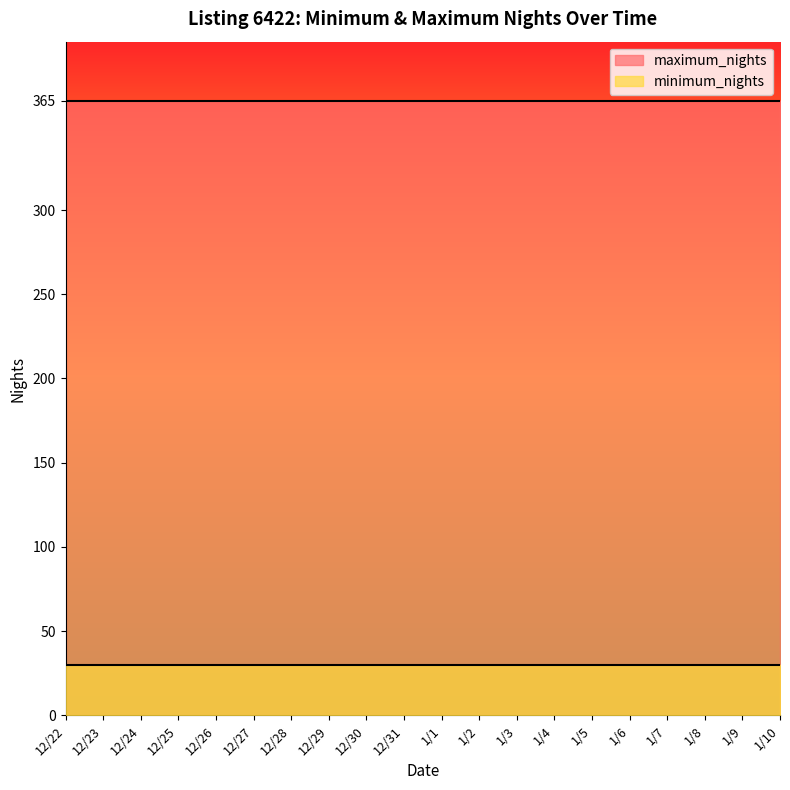

Between 1/7 and 12/23, which is larger?

1/7